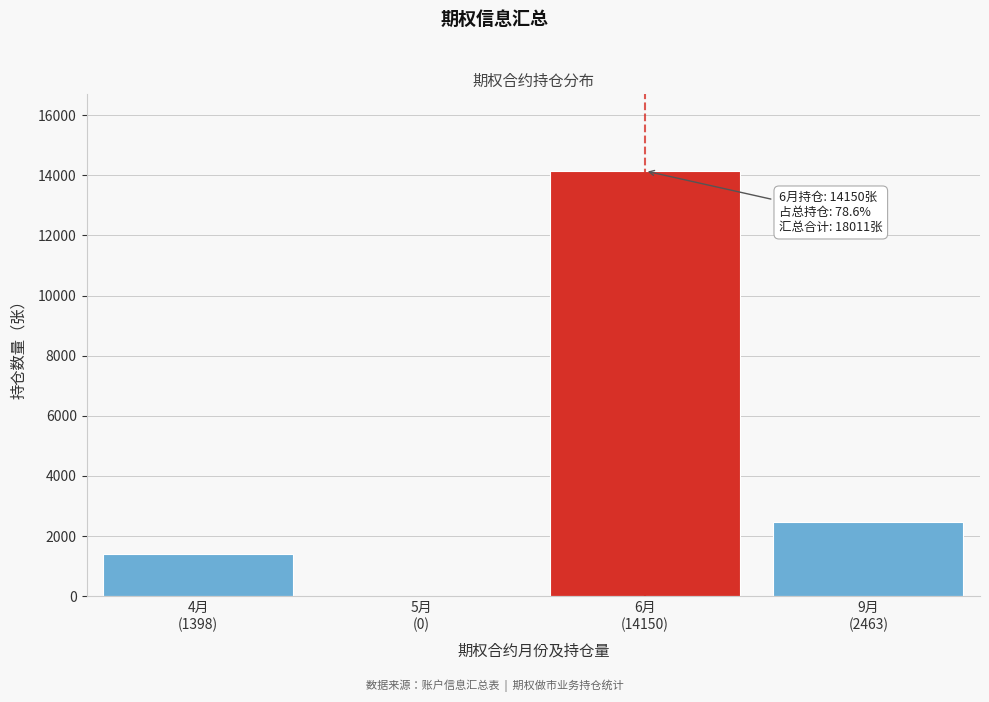

What is the sum of all values?

18011